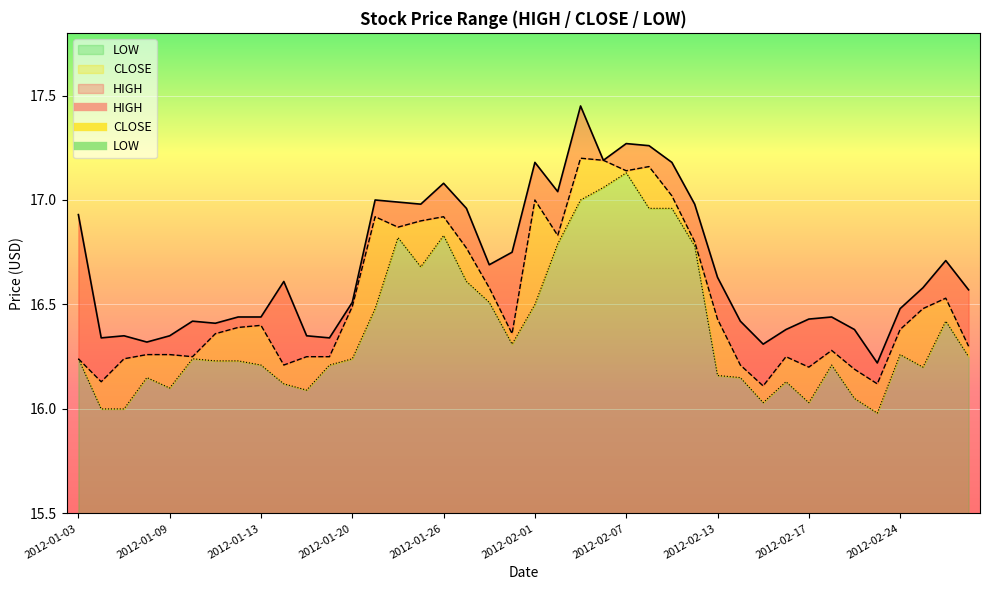

How many interior local valleys does the HIGH series have?

10